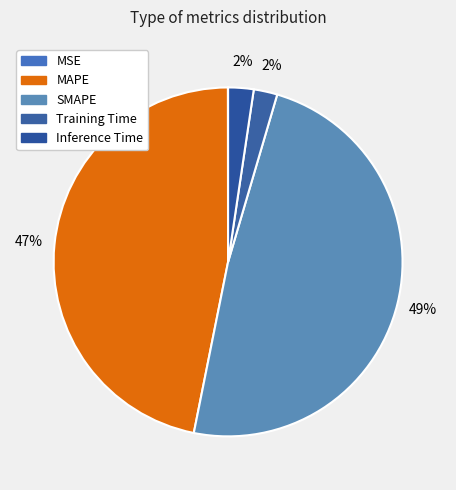

True or false: MSE accounts for 1% of the total.

False